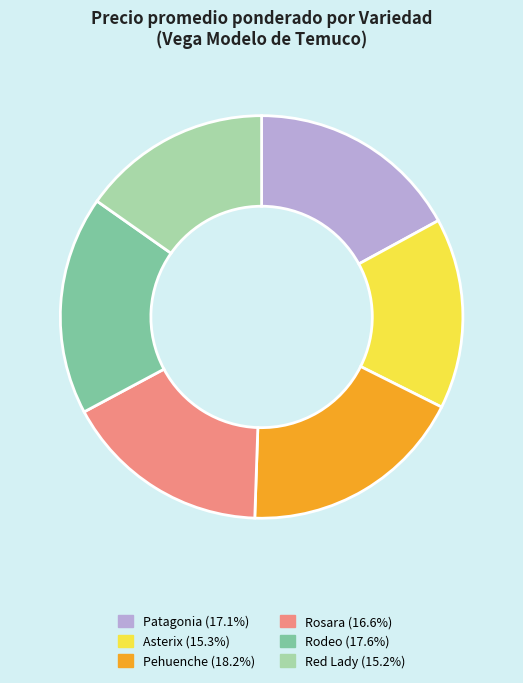

Is Asterix the majority of the pie?

No